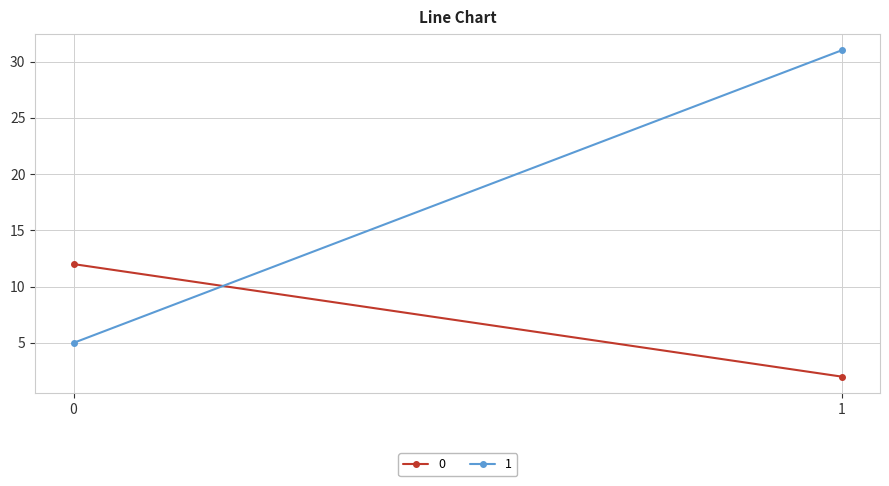

List the series in order of their overall mean, lowest first.

0, 1